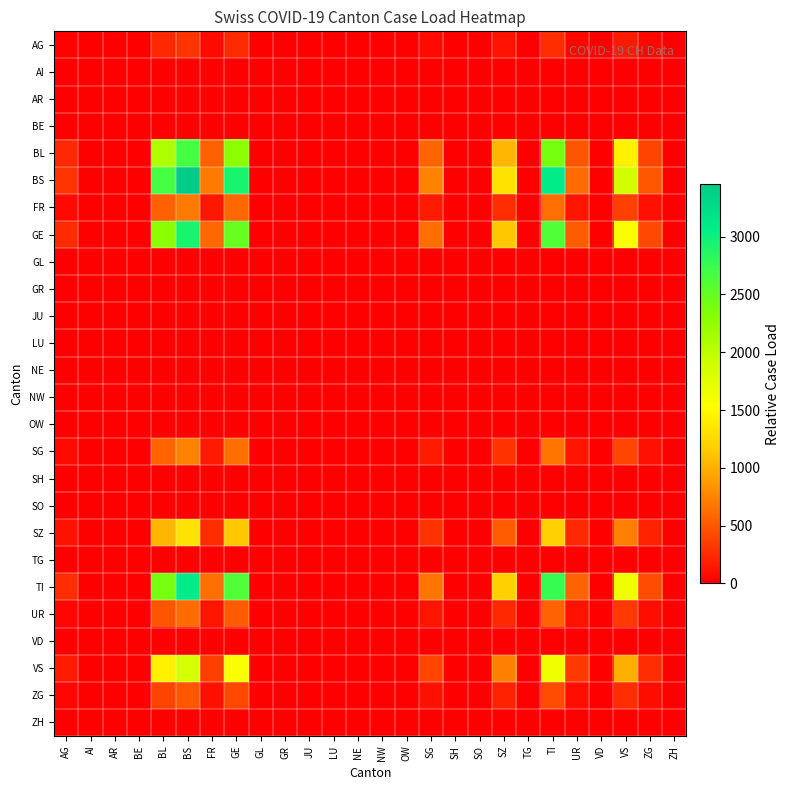

What is the spread (max minus min) of values at AG?

299.8